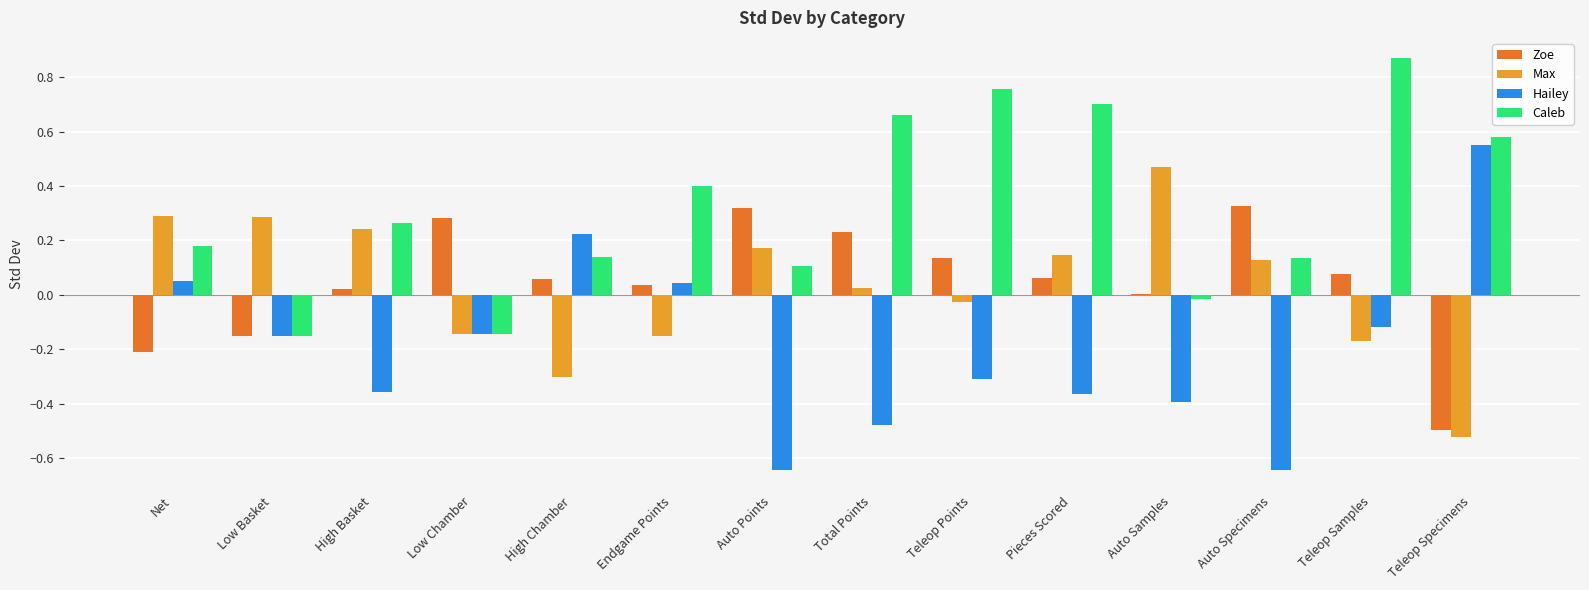

Which series changed the most between Low Basket and Teleop Points?

Caleb